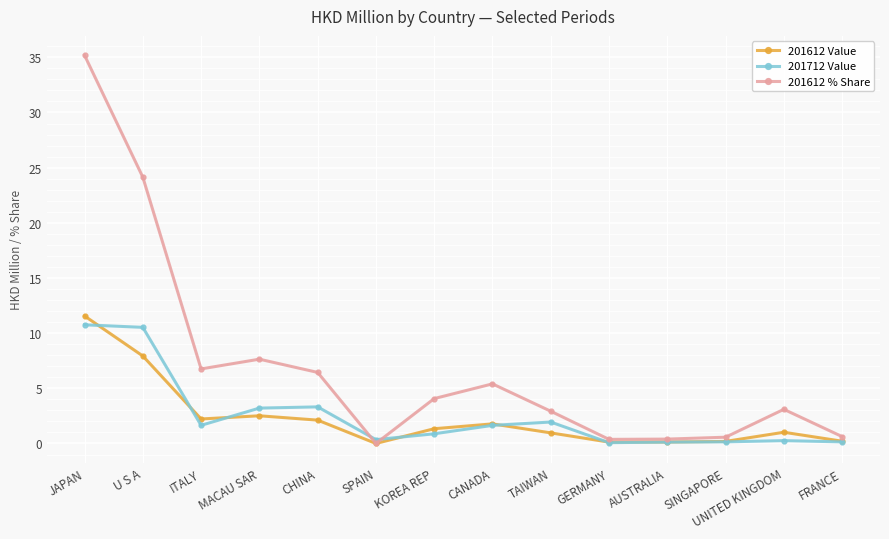

The 201612 % Share series shows 4.1 at KOREA REP. True or false?

True